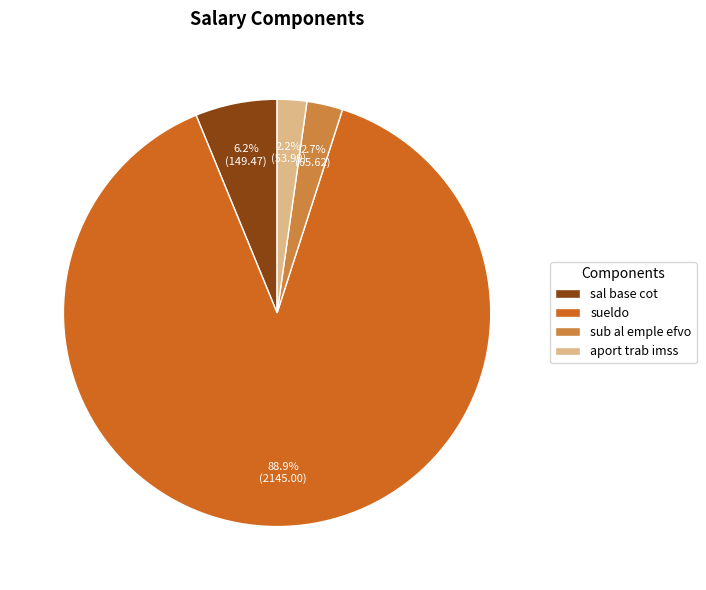

Which category accounts for the majority?

sueldo